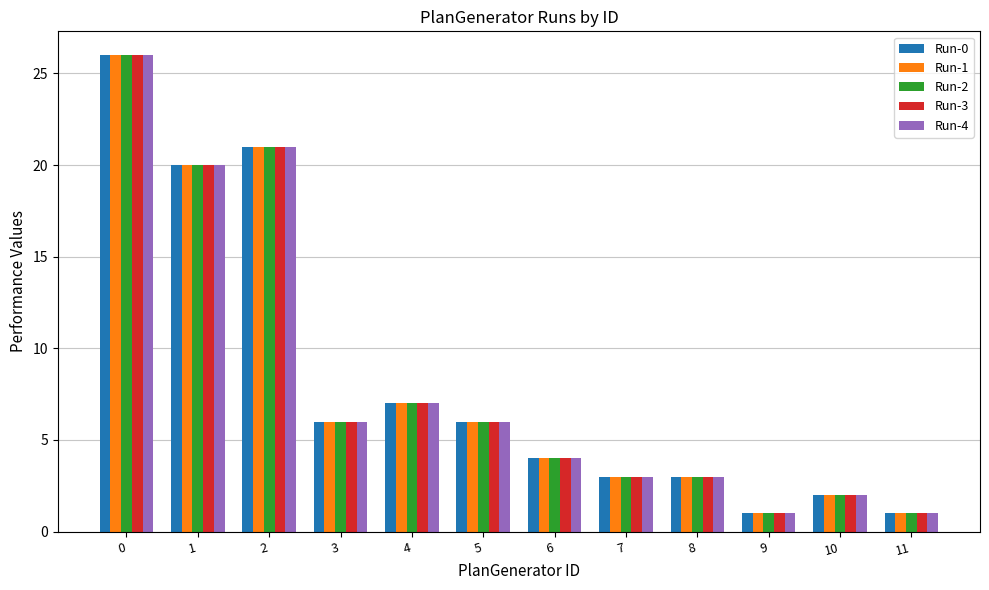

What is the greatest value displayed?

26